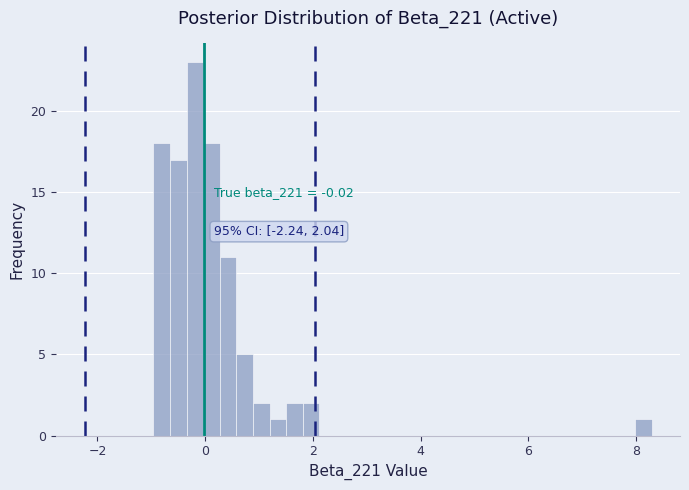

Read against the x-axis, roughly where is the centre of the tallest bar?

-0.2